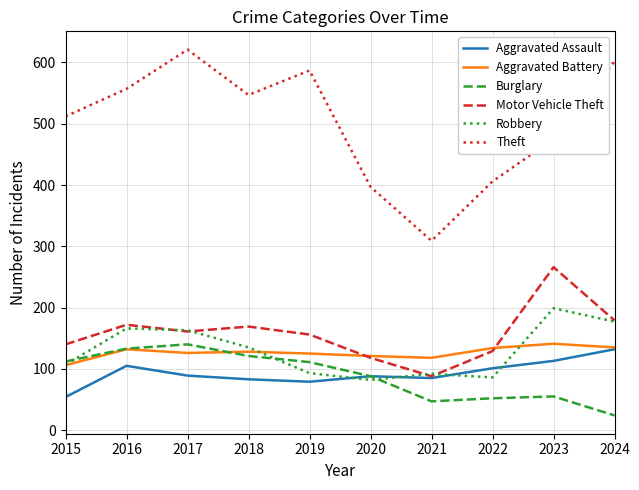

Which series has the largest total across all categories?

Theft